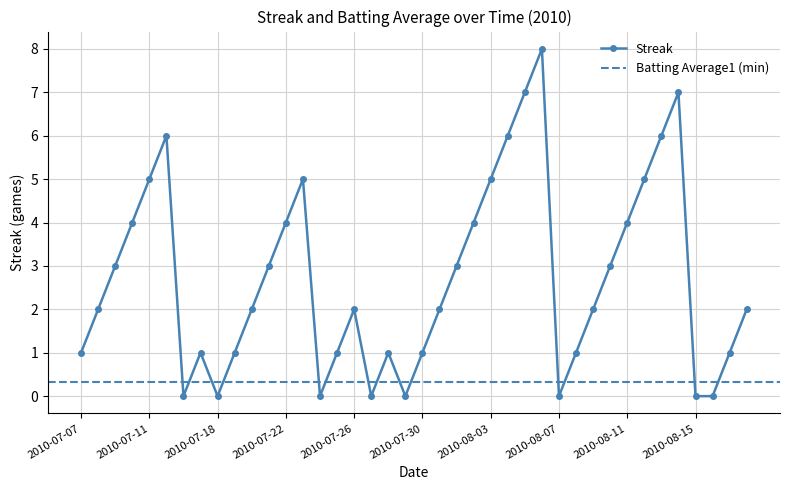

Reading left to right, list all the values displayed in this chart.

2010-07-07=1	2010-07-08=2	2010-07-09=3	2010-07-10=4	2010-07-11=5	2010-07-15=6	2010-07-16=0	2010-07-17=1	2010-07-18=0	2010-07-19=1	2010-07-20=2	2010-07-21=3	2010-07-22=4	2010-07-23=5	2010-07-24=0	2010-07-25=1	2010-07-26=2	2010-07-27=0	2010-07-28=1	2010-07-29=0	2010-07-30=1	2010-07-31=2	2010-08-01=3	2010-08-02=4	2010-08-03=5	2010-08-04=6	2010-08-05=7	2010-08-06=8	2010-08-07=0	2010-08-08=1	2010-08-09=2	2010-08-10=3	2010-08-11=4	2010-08-12=5	2010-08-13=6	2010-08-14=7	2010-08-15=0	2010-08-16=0	2010-08-17=1	2010-08-18=2